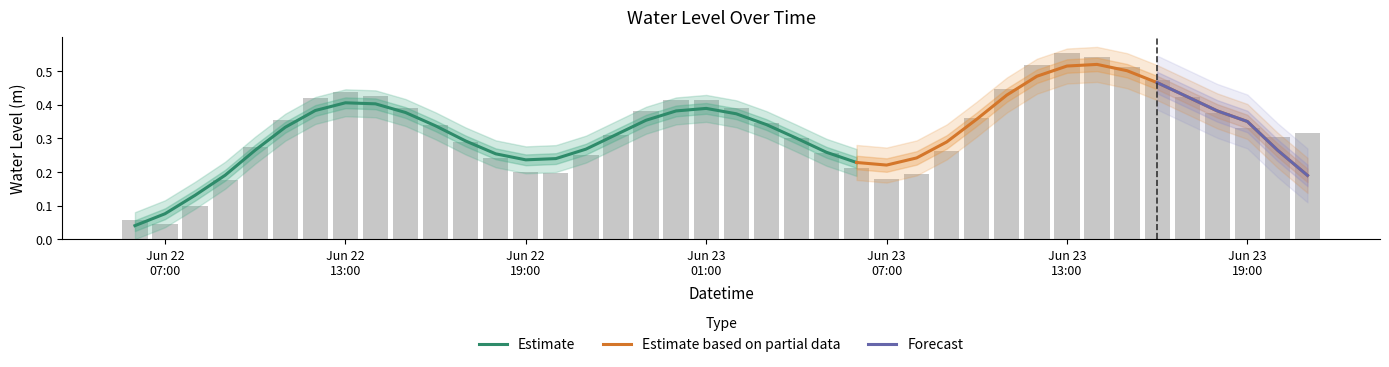

What is the sum of all values?

13.0